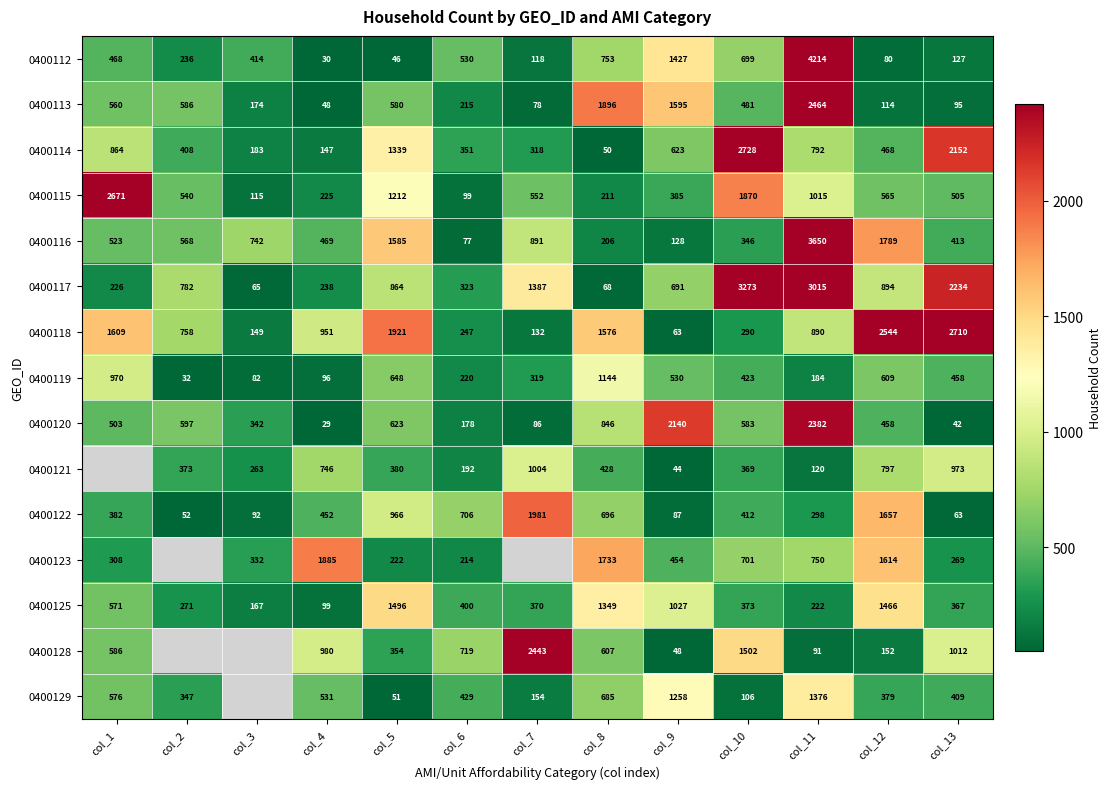

At col_10, list the series in order from smallest to largest.

0400129, 0400118, 0400116, 0400121, 0400125, 0400122, 0400119, 0400113, 0400120, 0400112, 0400123, 0400128, 0400115, 0400114, 0400117